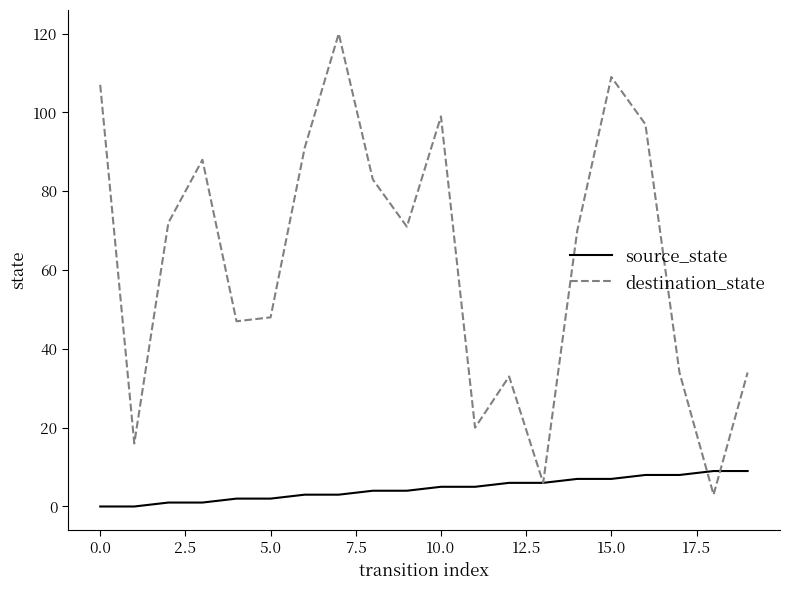

Which series has the largest range (max minus min)?

destination_state